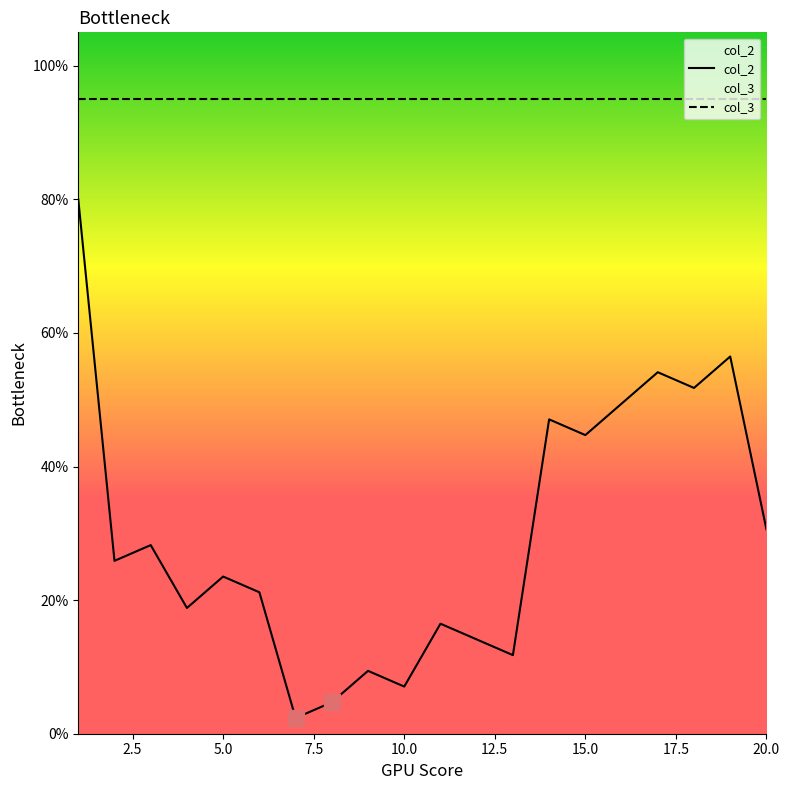

Which has a higher value, 4 or 7?

4